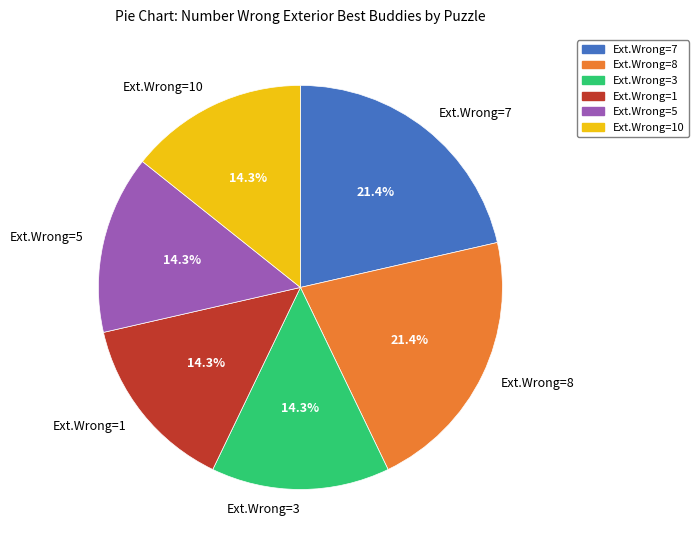

Is there a majority slice in this chart?

No